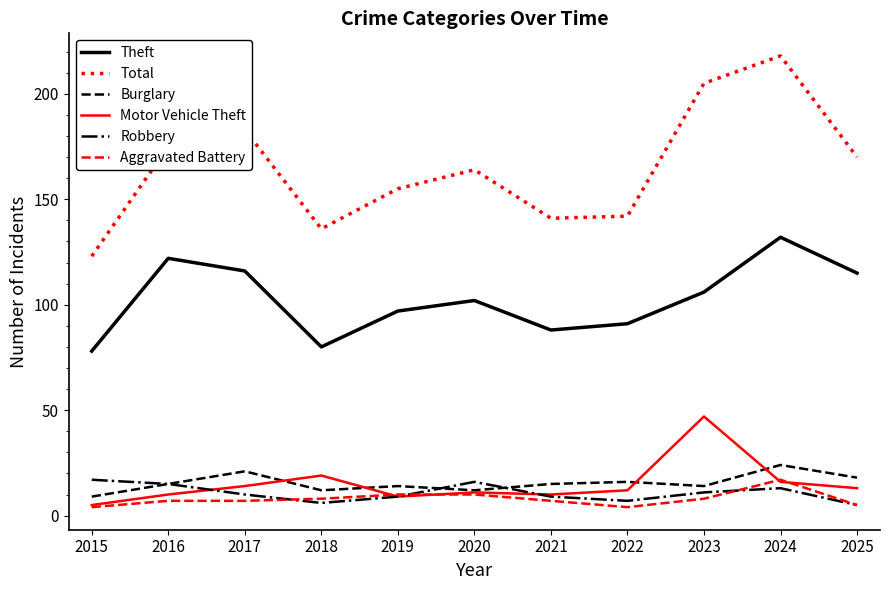

The value of Burglary at 2025 is 18. True or false?

True